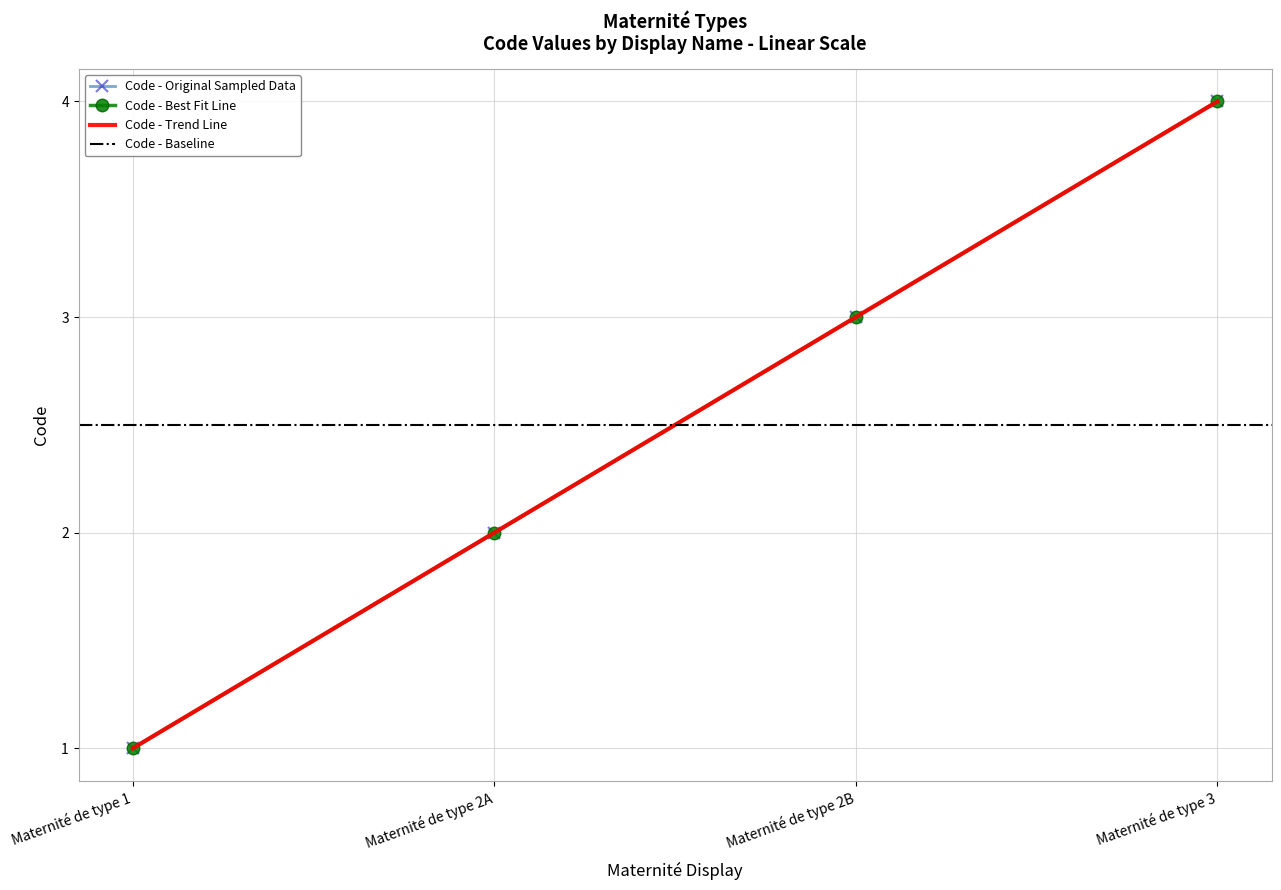

What is the change in value from Maternité de type 1 to Maternité de type 2B?

+2